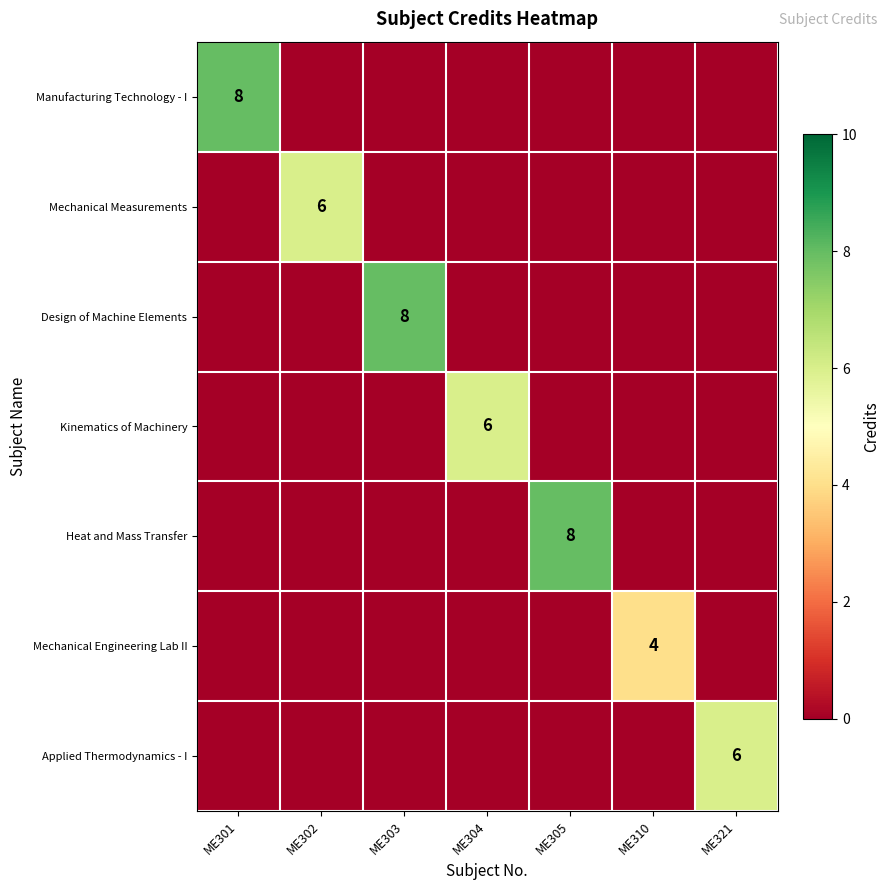

The Manufacturing Technology - I series shows 8 at ME301. True or false?

True